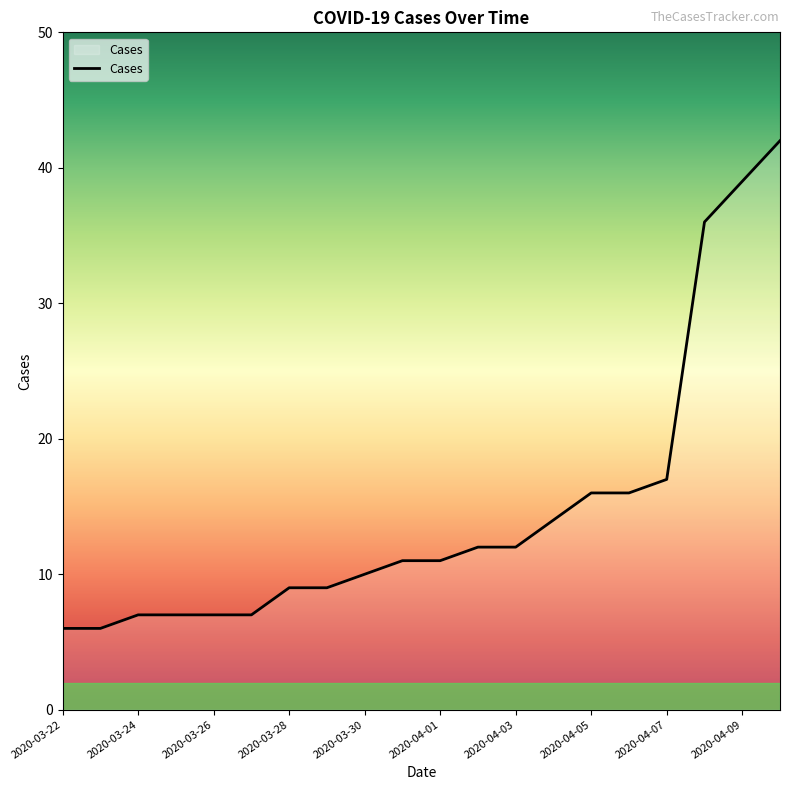

What is the maximum value shown in the chart?

42